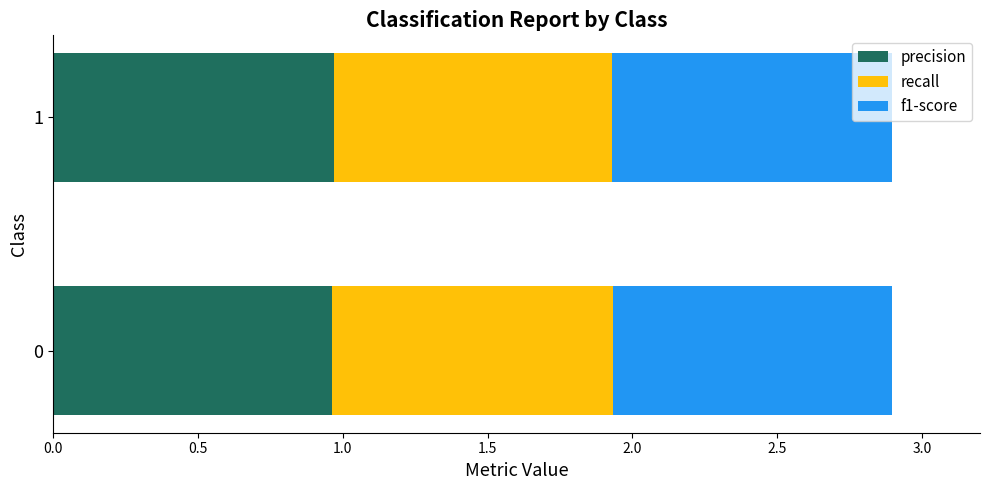

True or false: precision has a value of 0.2 at 1.

False